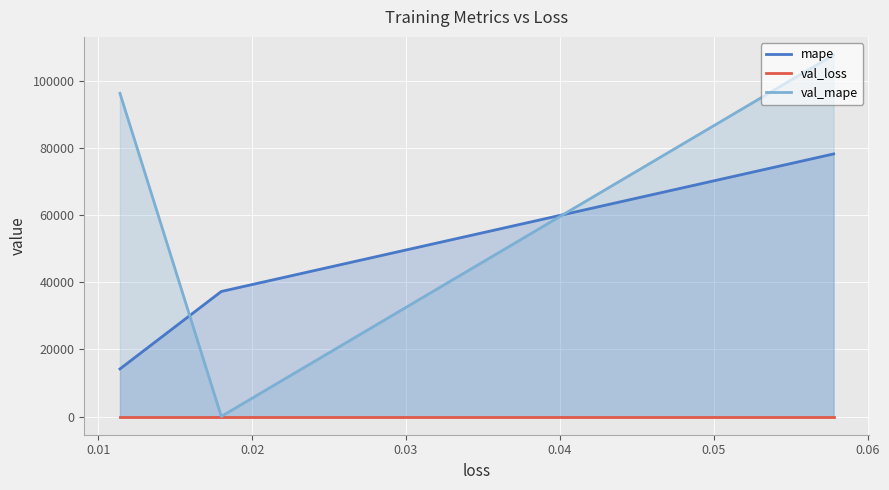

Reading left to right, list all the values displayed in this chart.

mape: 14214.1	37273.9	78233.8
val_loss: 0.0	0.0	0.1
val_mape: 96280.1	66.5	107702.4